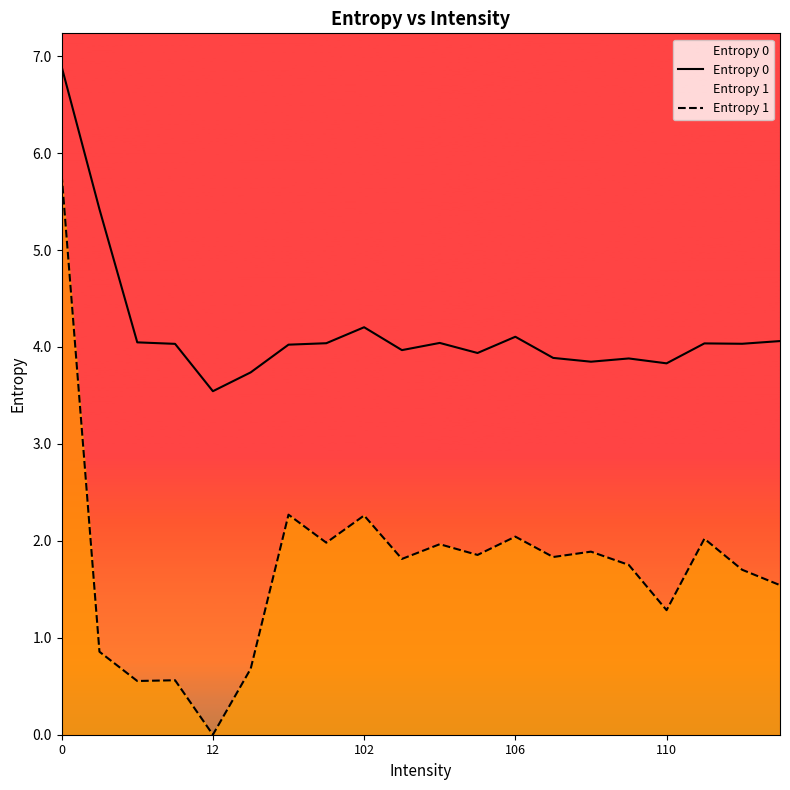

What is the approximate value of Entropy 1 at 11?

1.9